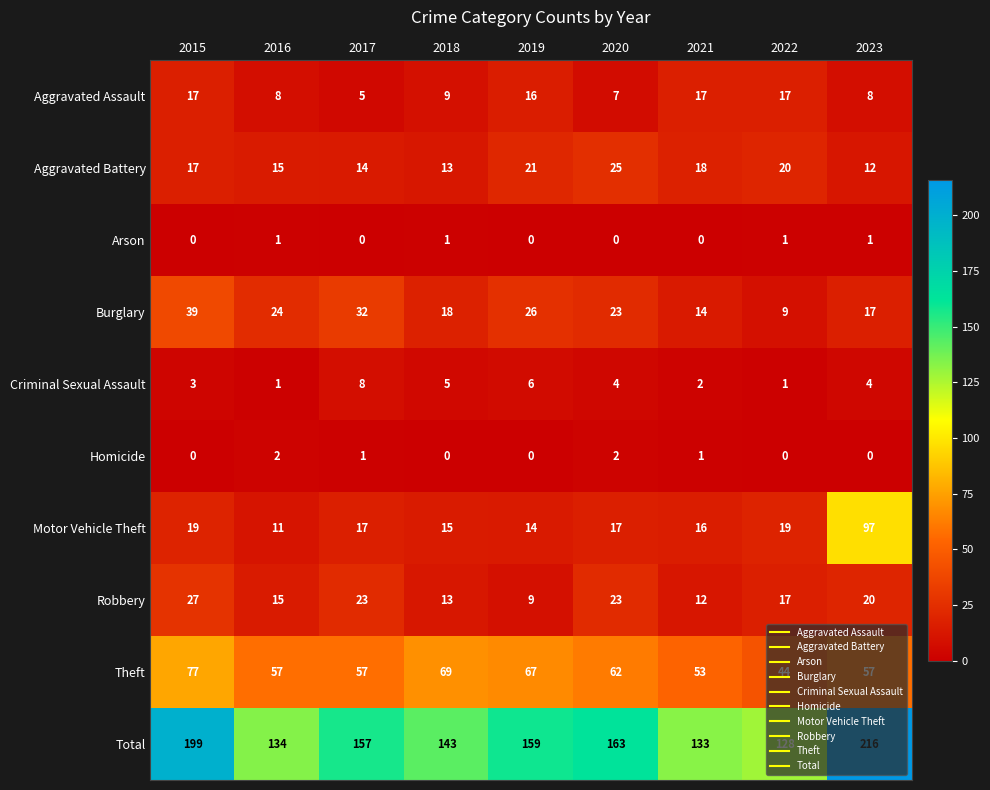

At which category is the sum across all series the highest?

2023